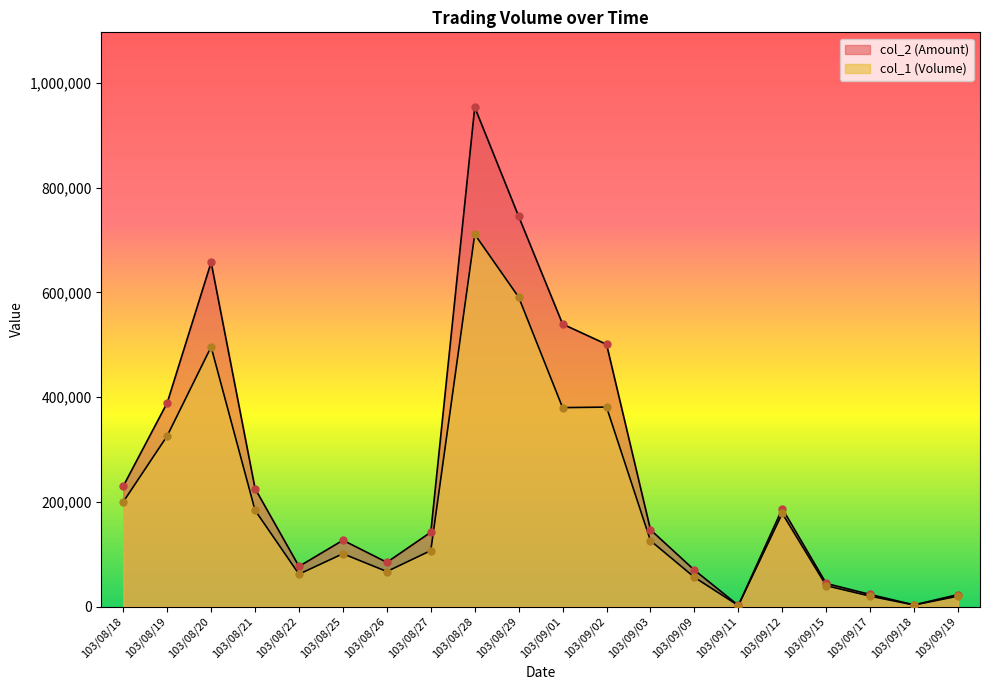

At which category is the sum across all series the highest?

103/08/28